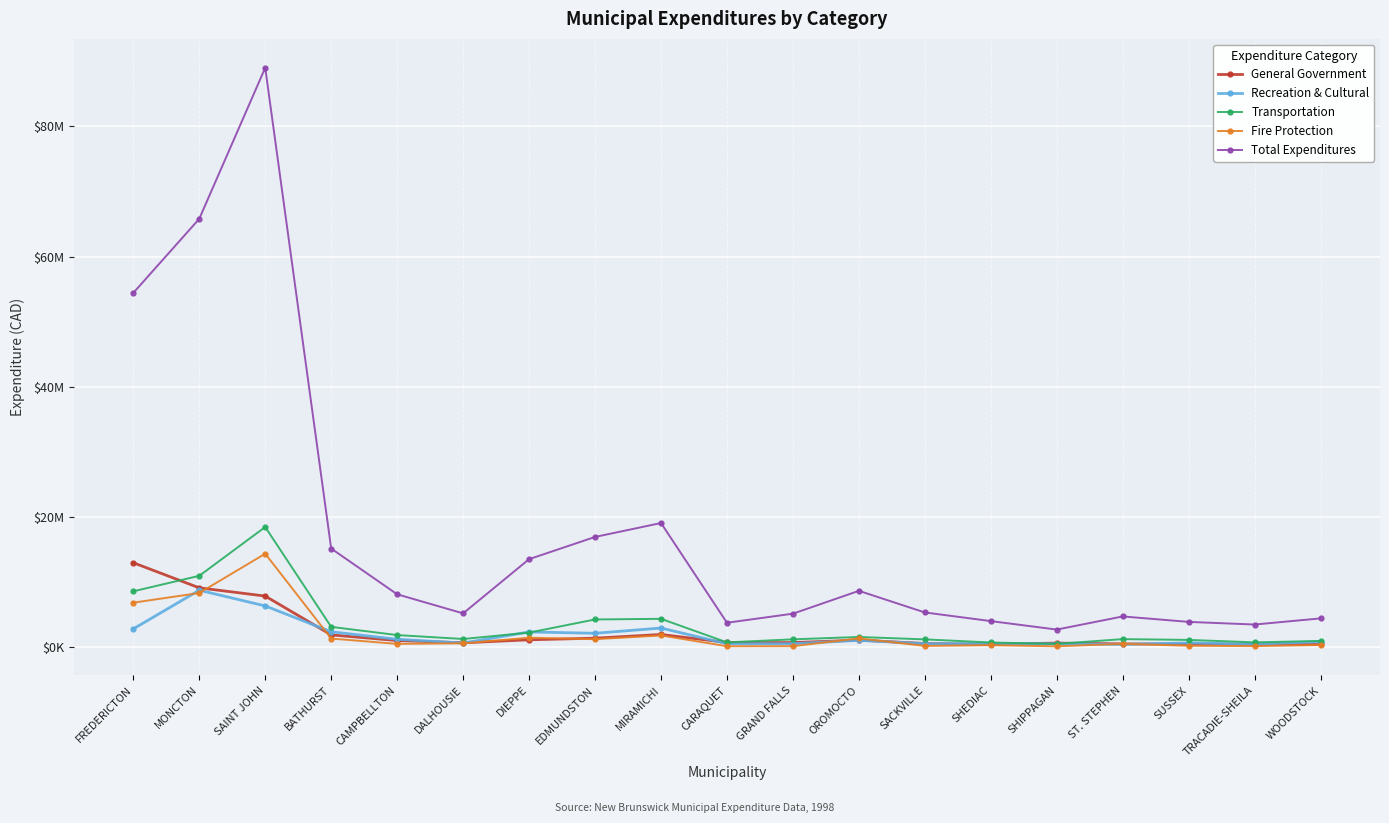

True or false: General Government has more than 2 points higher than both neighbors.

True